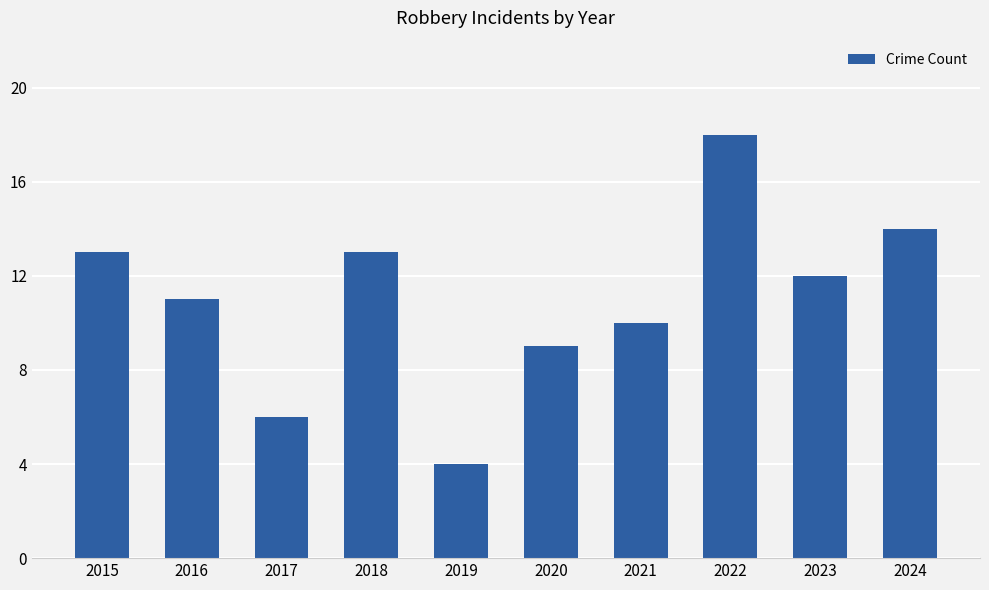

Is it true that the value at 2020 is 9?

True